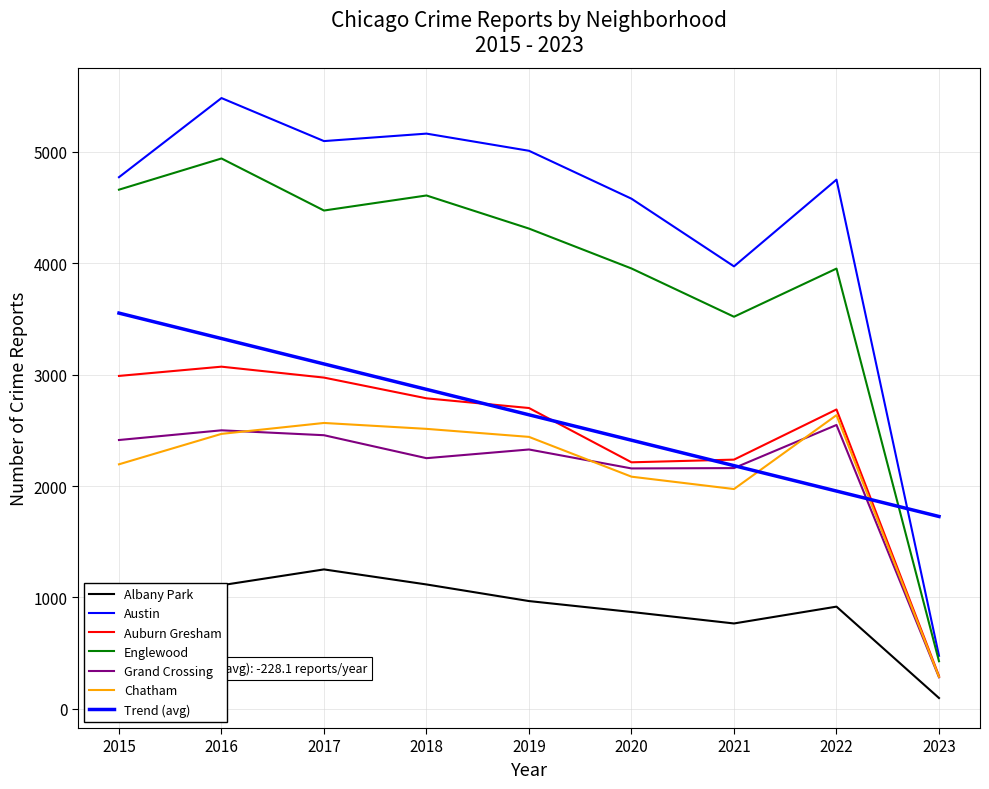

Which series has the largest range (max minus min)?

Austin